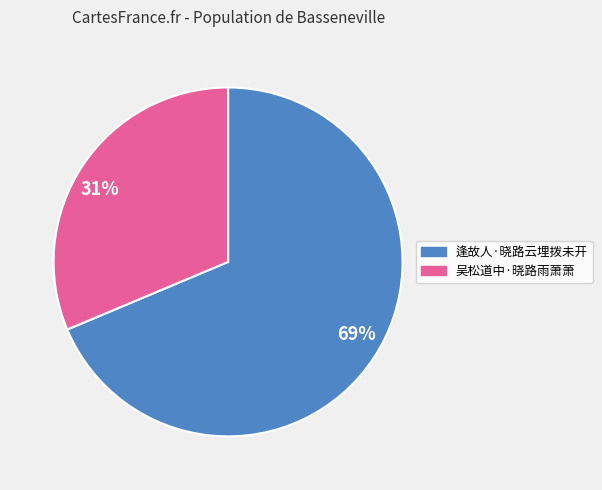

To the nearest percent, what is the combined percentage of 31% and 69%?

100%